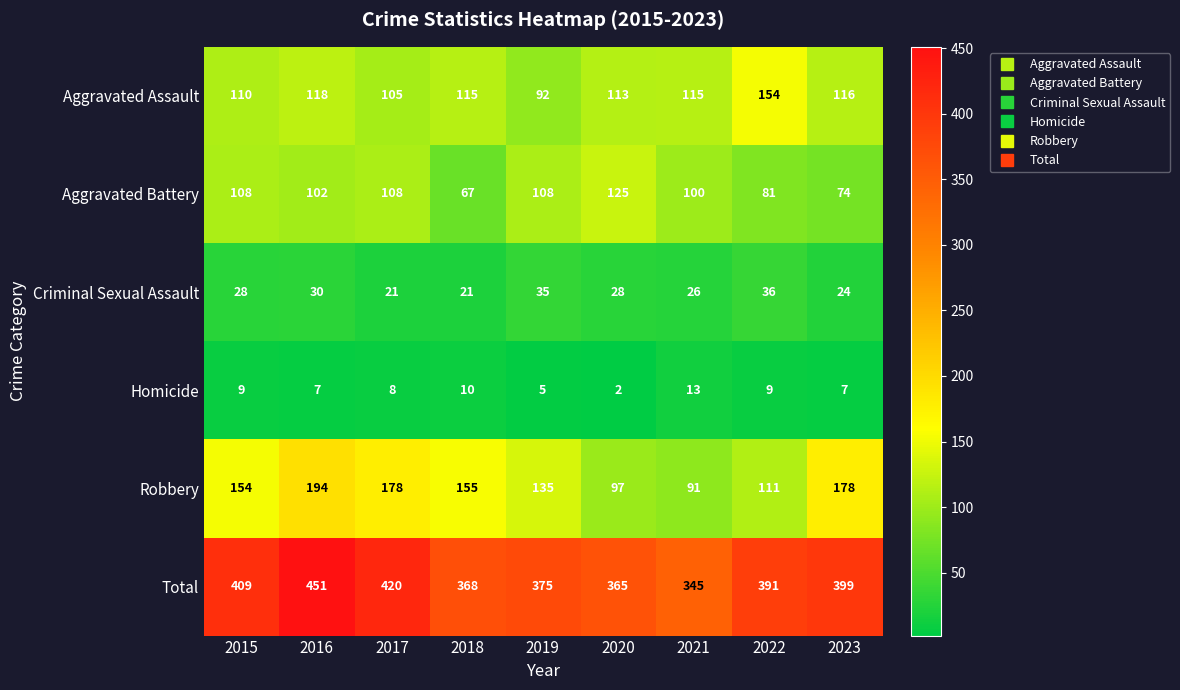

Is the value of Criminal Sexual Assault at 2020 greater than the value of Aggravated Battery at 2019?

No